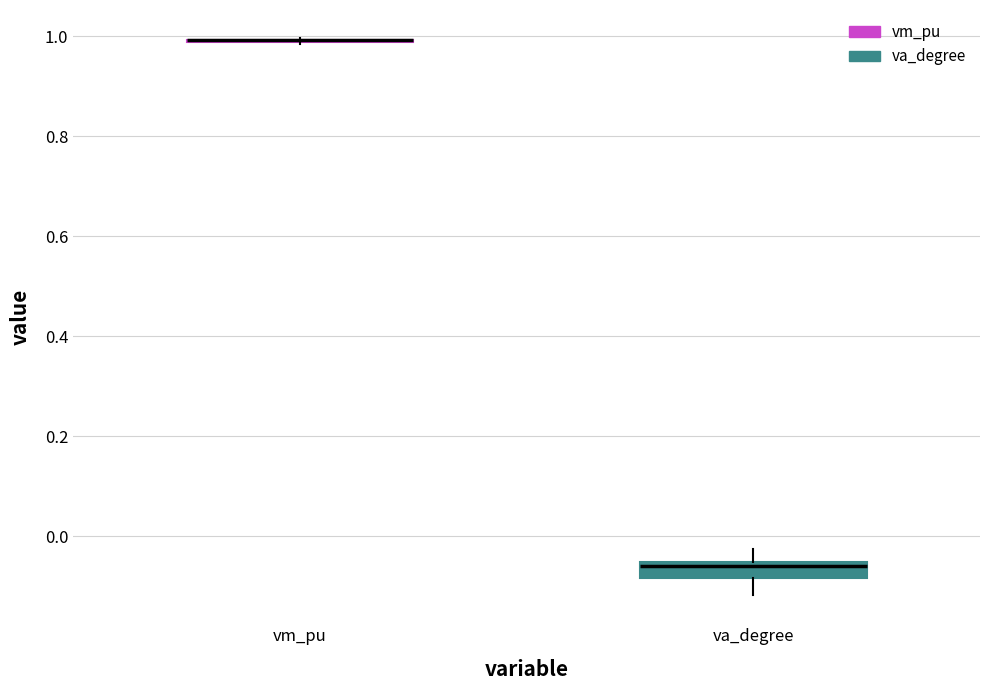

Reading left to right, transcribe this box plot: for each box, give where its median line is, the range the box spans, and where its two whiskers end, as read against the y-axis. The values are not printed on the chart, so give them approximately, as read against the axis.

vm_pu: box collapsed to a line at 1.00, whiskers 0.98 to 1.00
va_degree: median -0.06 (just below the box's upper edge), box -0.08 to -0.06, whiskers -0.12 to -0.02